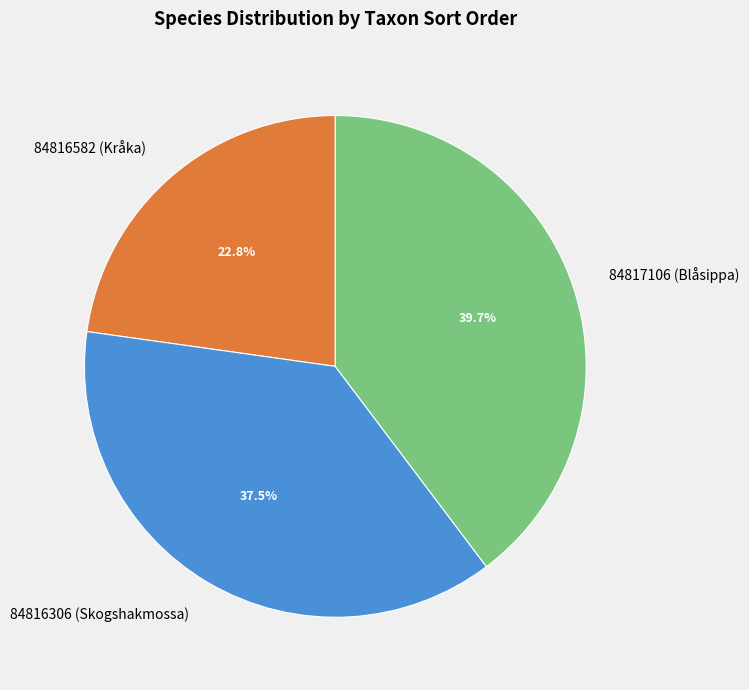

To the nearest percent, what percentage of the pie is 84817106 (Blåsippa)?

40%